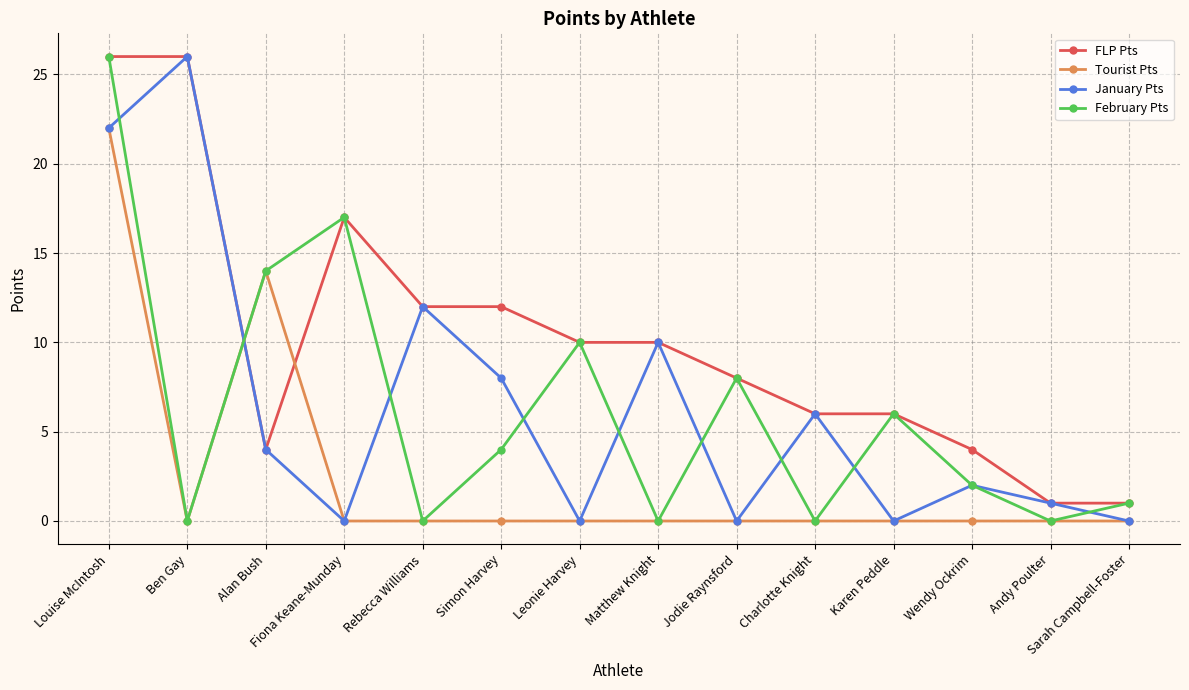

What is the value of the FLP Pts point at the 7th from the left?

10